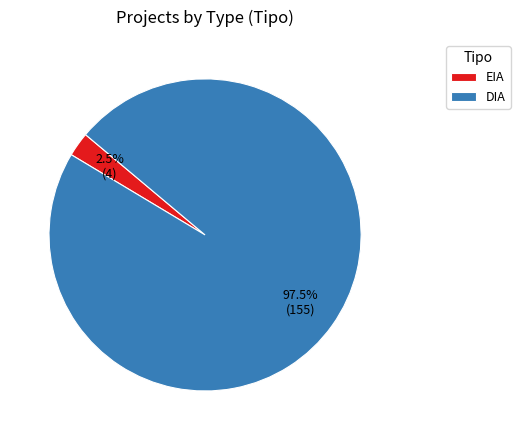

Which slice is the smallest?

EIA